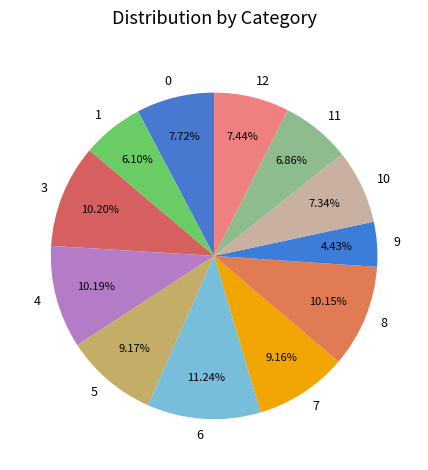

How many slices are in this pie chart?

12